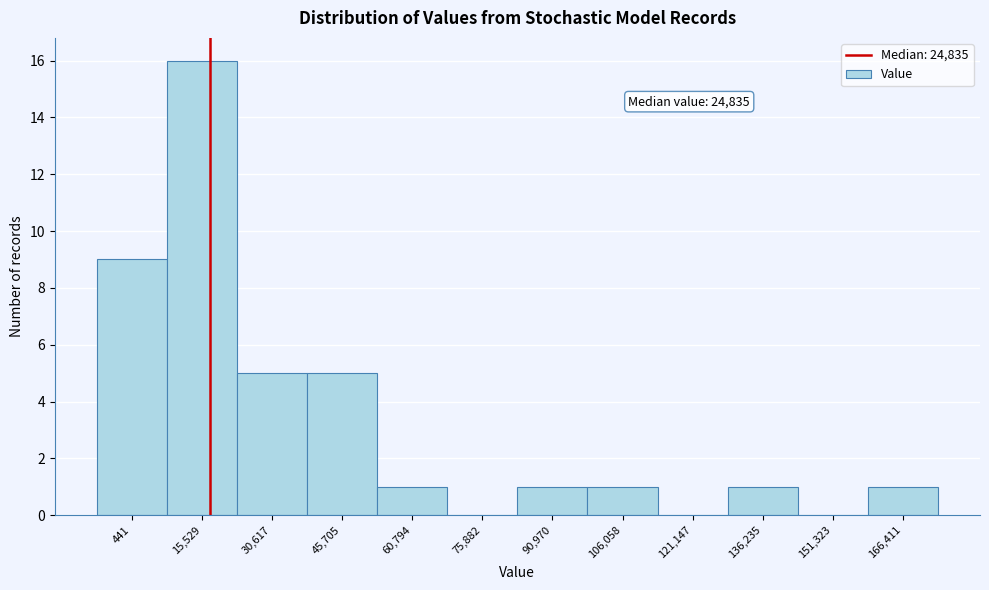

Reading left to right, what are all the values shown in this chart?

441=9	15,529=16	30,617=5	45,705=5	60,794=1	75,882=0	90,970=1	106,058=1	121,147=0	136,235=1	151,323=0	166,411=1